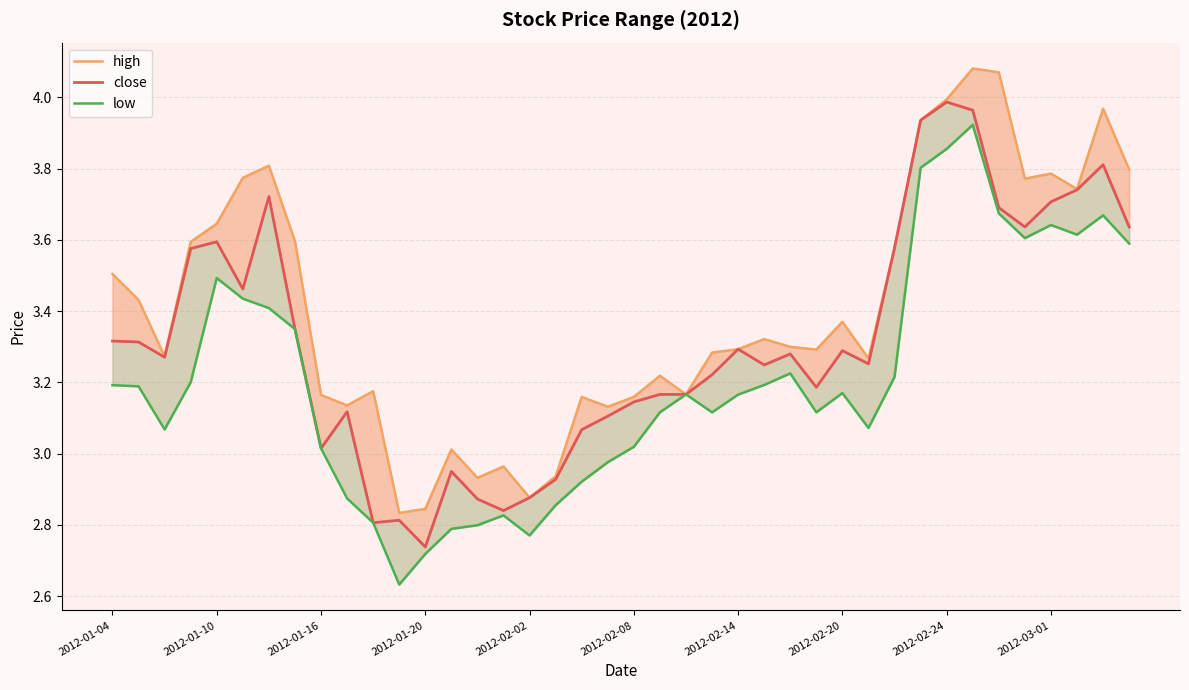

How many interior local peaks does the close series have?

10